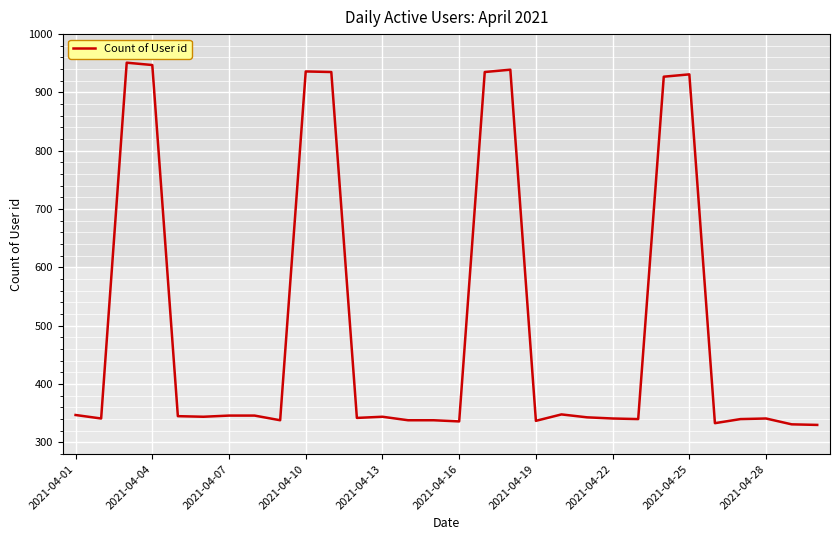

What is the smallest value displayed?

330